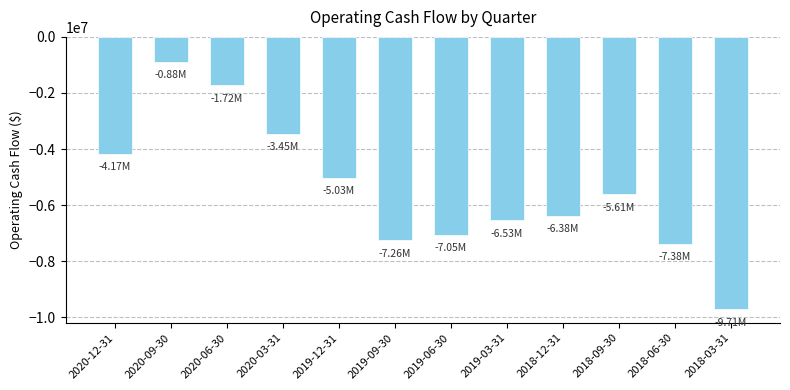

Is it true that the value at 2019-09-30 is -7257000?

True